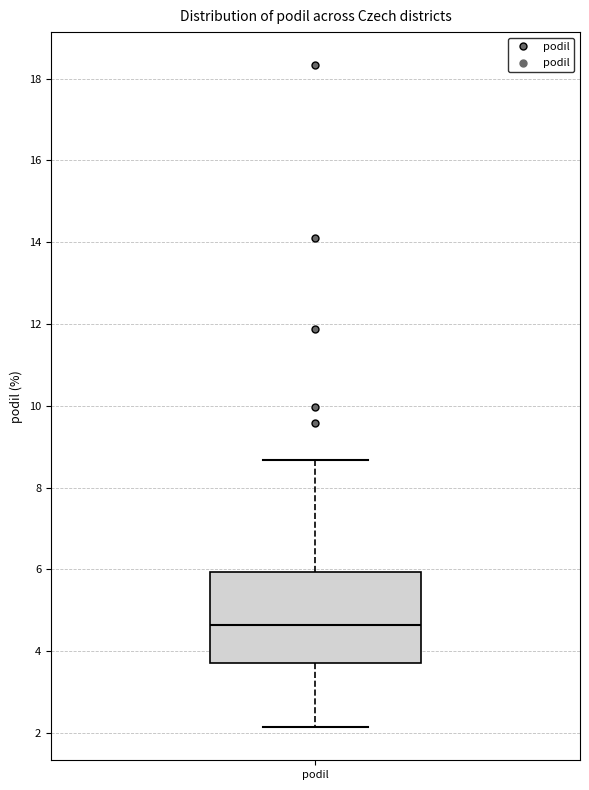

Read this box plot against the y-axis: the position of the median line, the range covered by the box, and the ends of both whiskers. The values are not printed on the chart, so give them approximately, as read against the axis.

median 4.6, box 3.8 to 6.0, whiskers 2.2 to 8.6